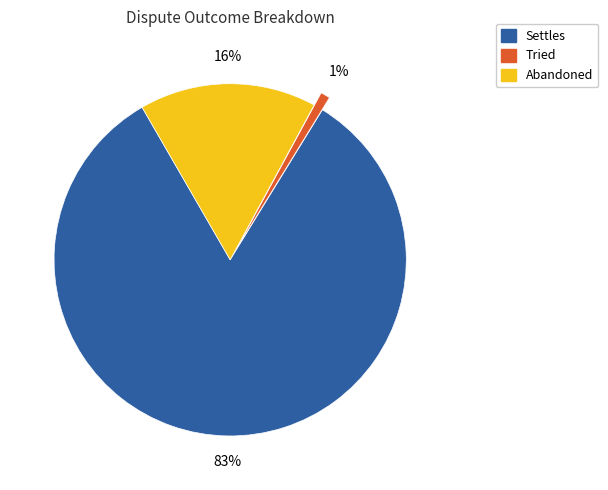

To the nearest percent, what is the difference between the largest and smallest slice percentages?

82%